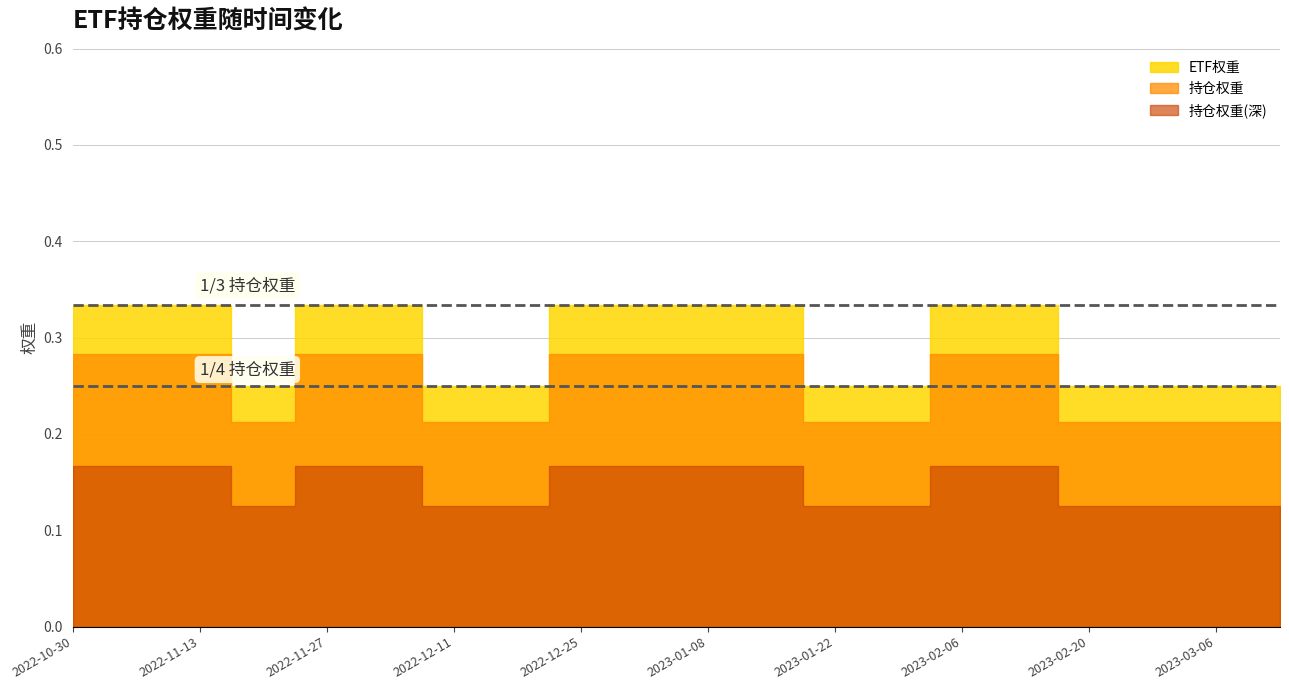

What is the label of the 28th point from the left?

2022-12-25